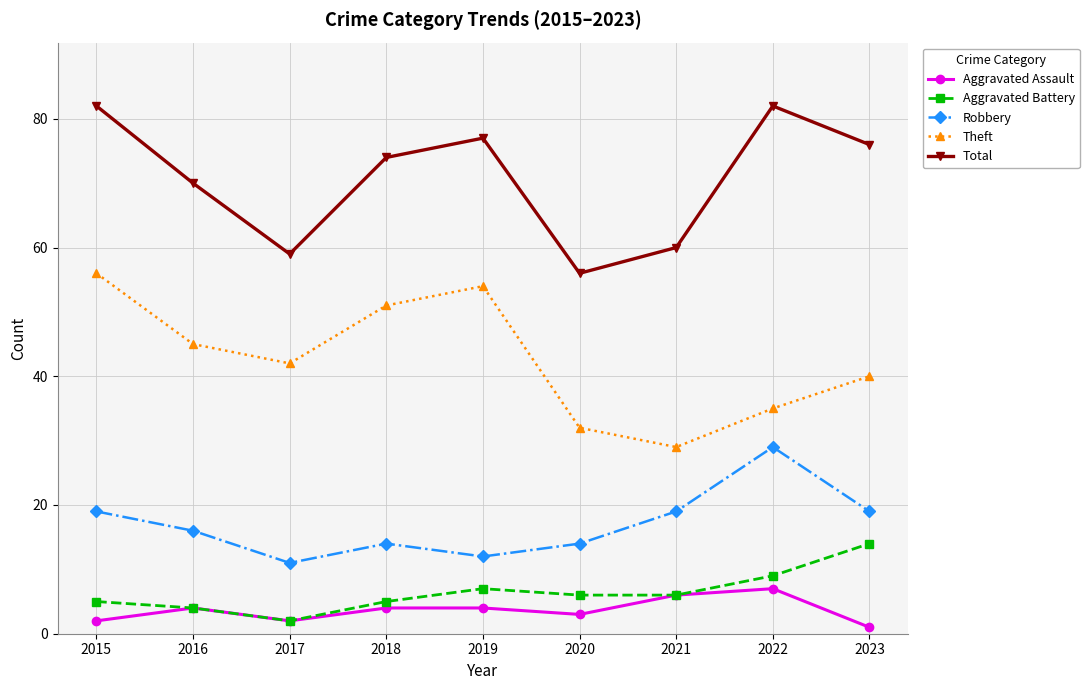

What is the greatest value displayed?

82